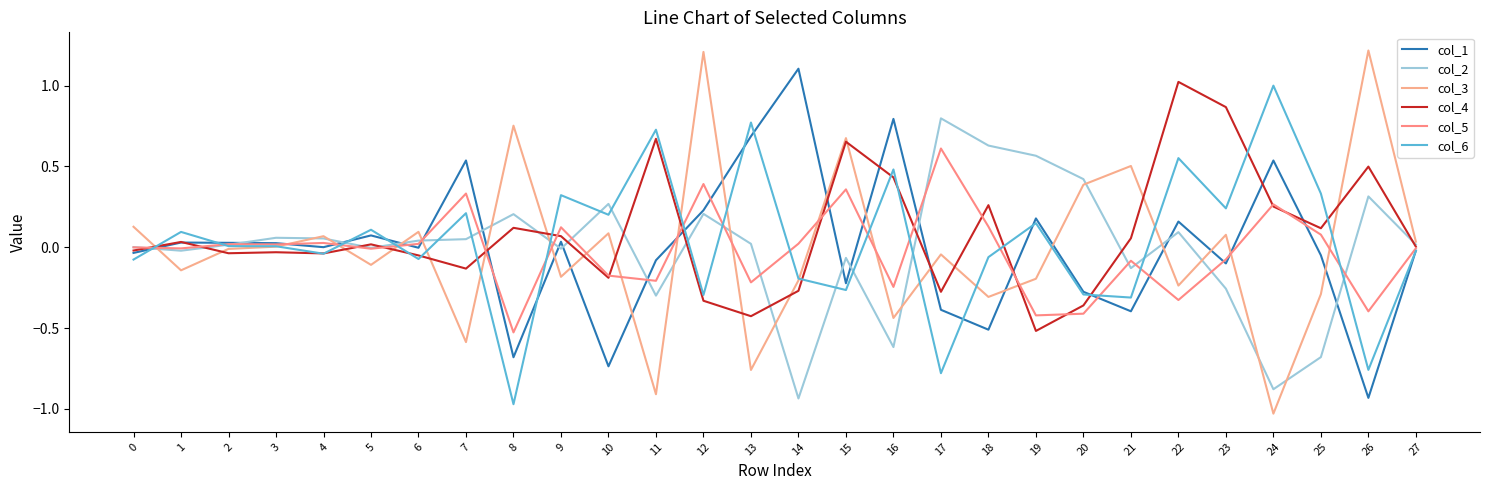

True or false: col_6 has more than 0 interior local peaks.

True